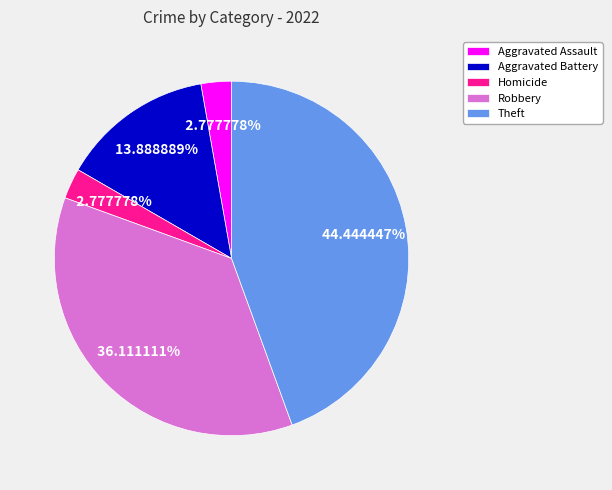

Is there a majority slice in this chart?

No